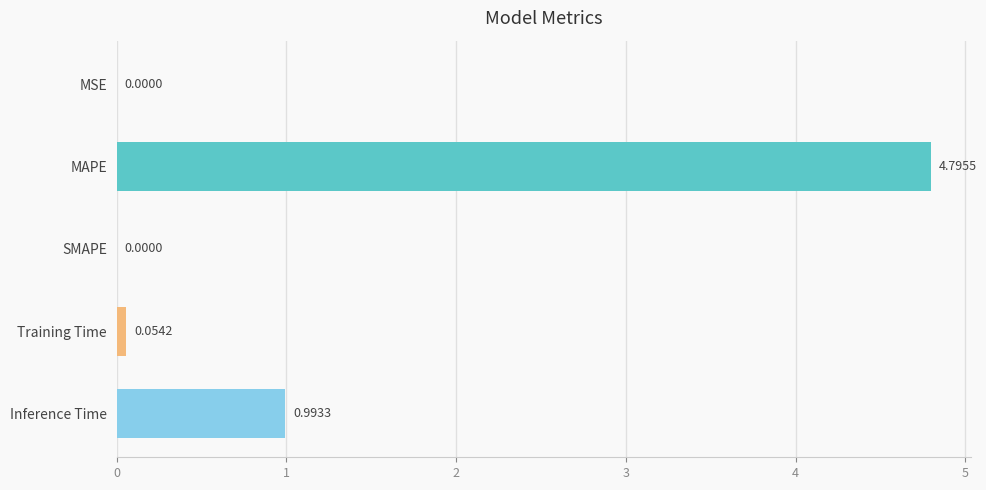

What is the change in value from SMAPE to Training Time?

+0.1